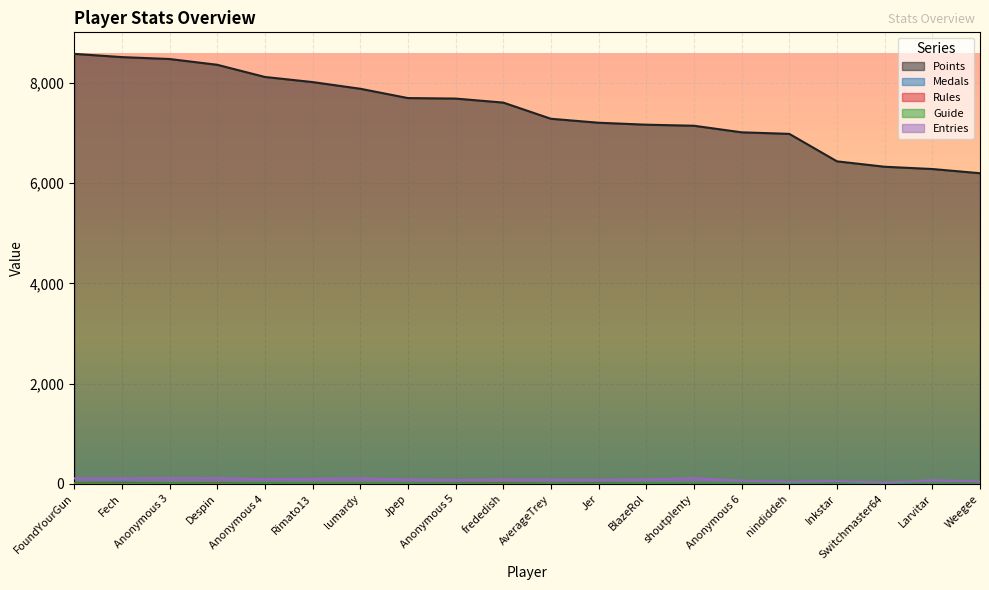

What is the value of the Entries point at the 12th from the left?

83